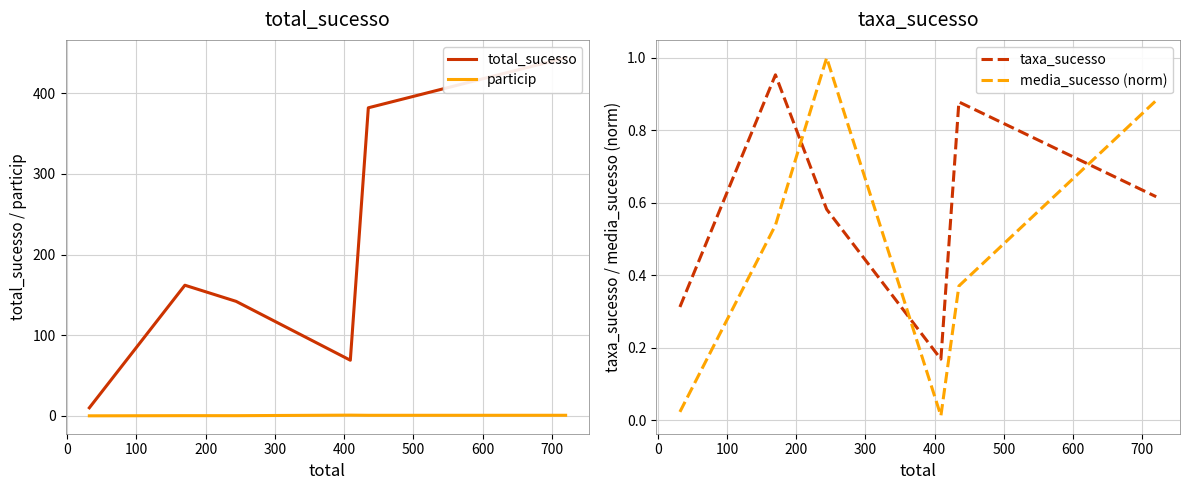

What is the sum of all media_sucesso (norm) values?

2.8